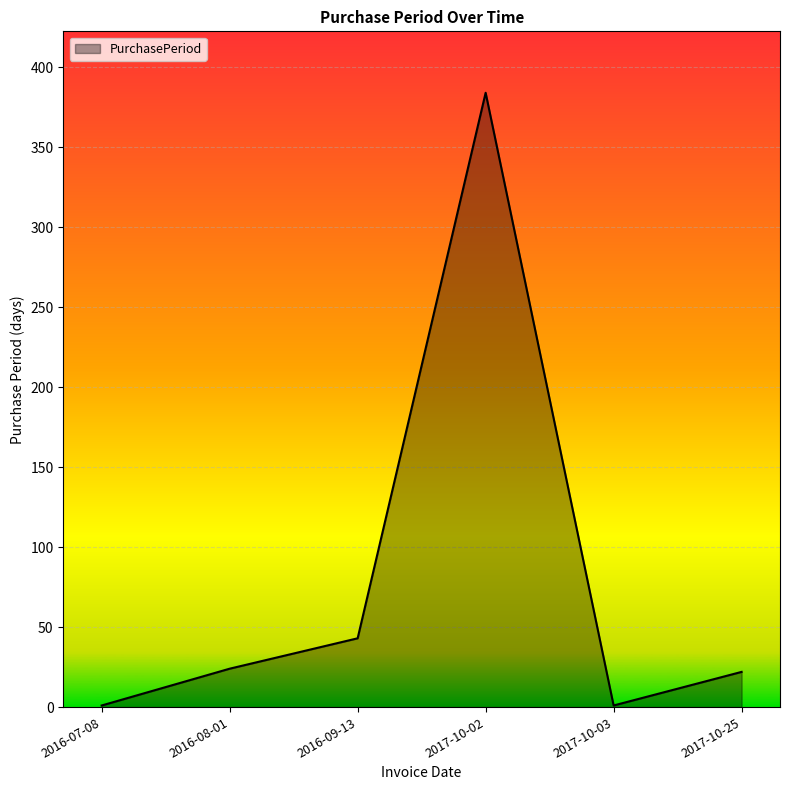

The value at 2017-10-25 is 22. True or false?

True